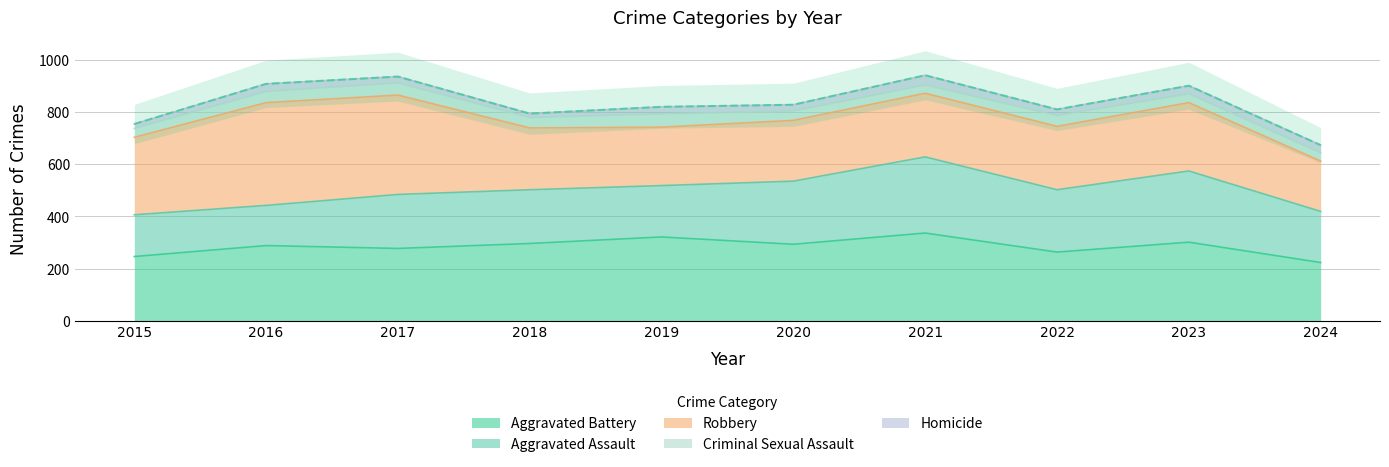

Is the value of Robbery at 2023 greater than the value of Aggravated Battery at 2023?

No